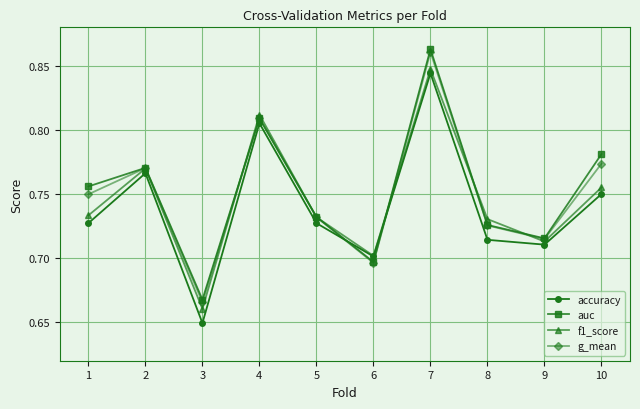

Which category has the highest value across all series?

7